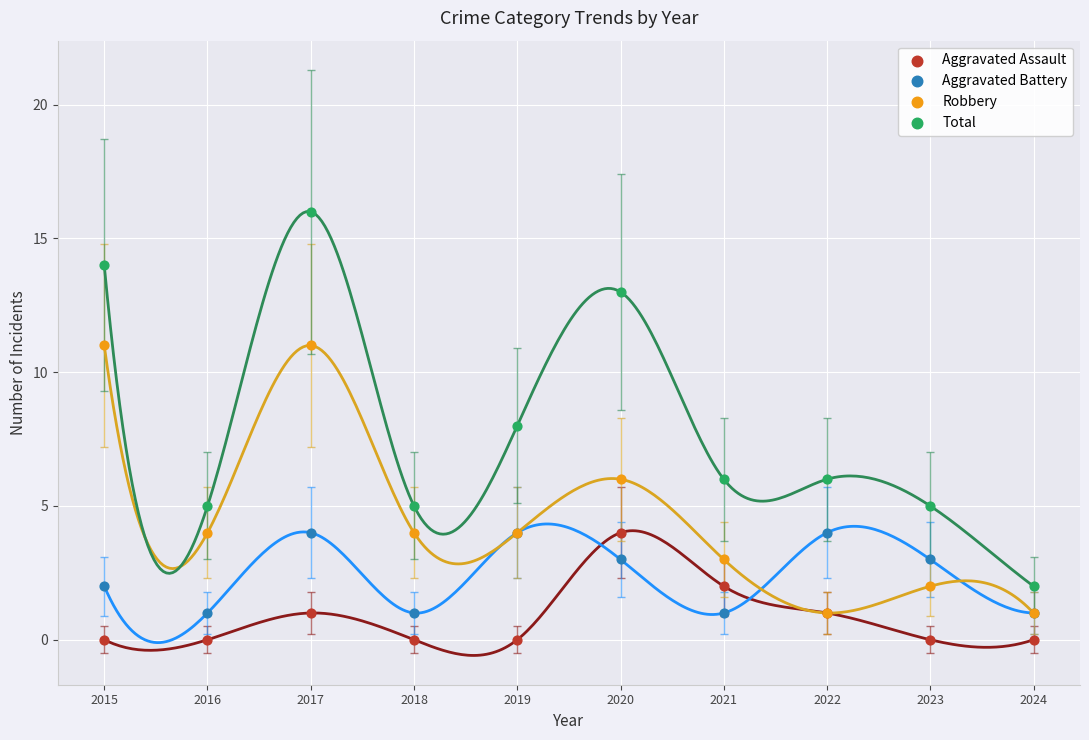

In the Total series, what Y value is closest to 9?

8